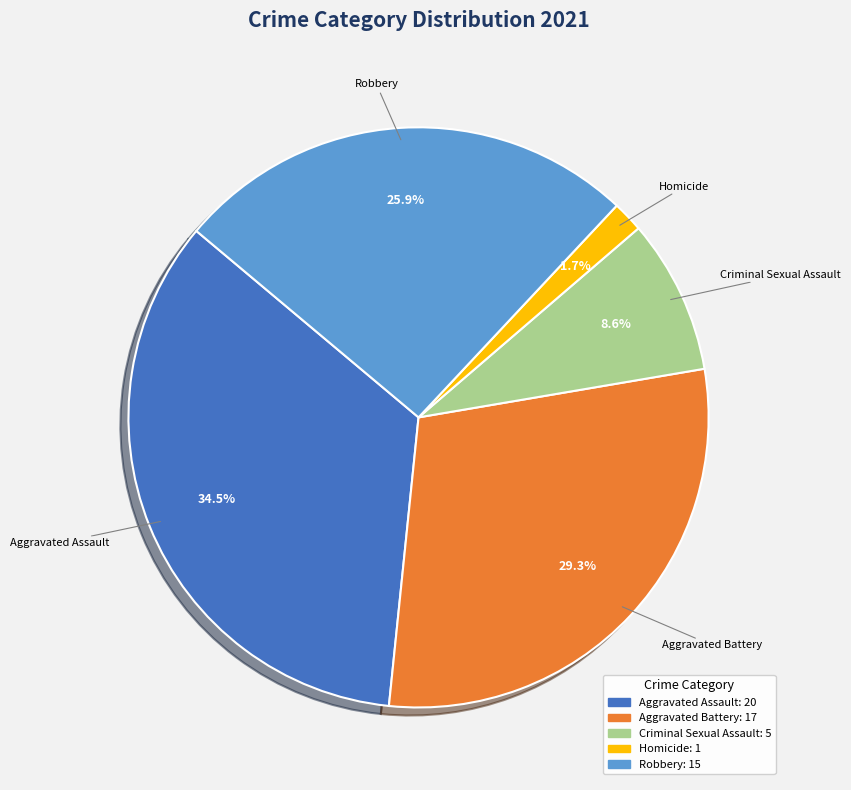

Is Criminal Sexual Assault the majority of the pie?

No